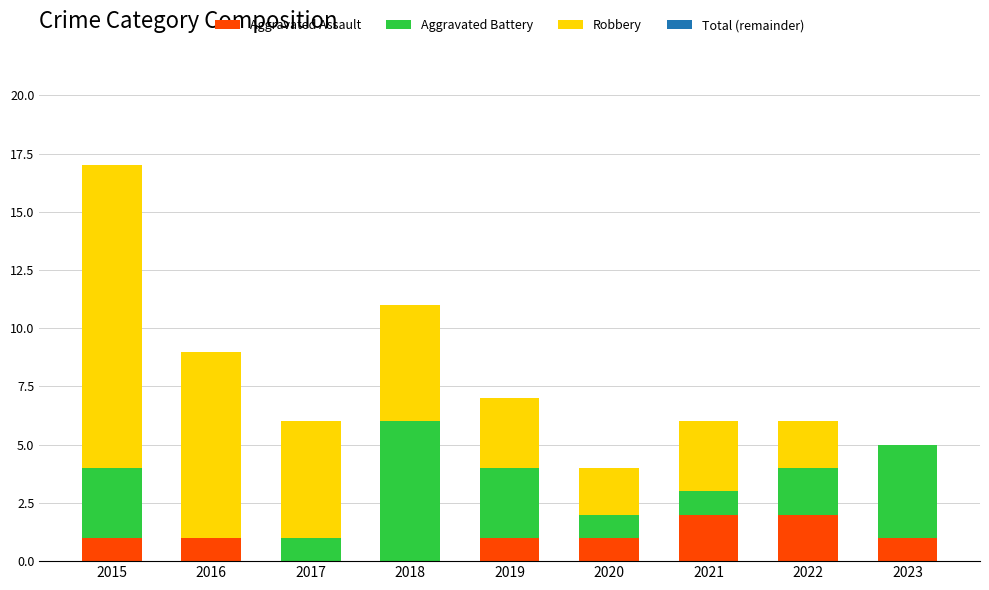

At which category is the sum across all series the highest?

2015